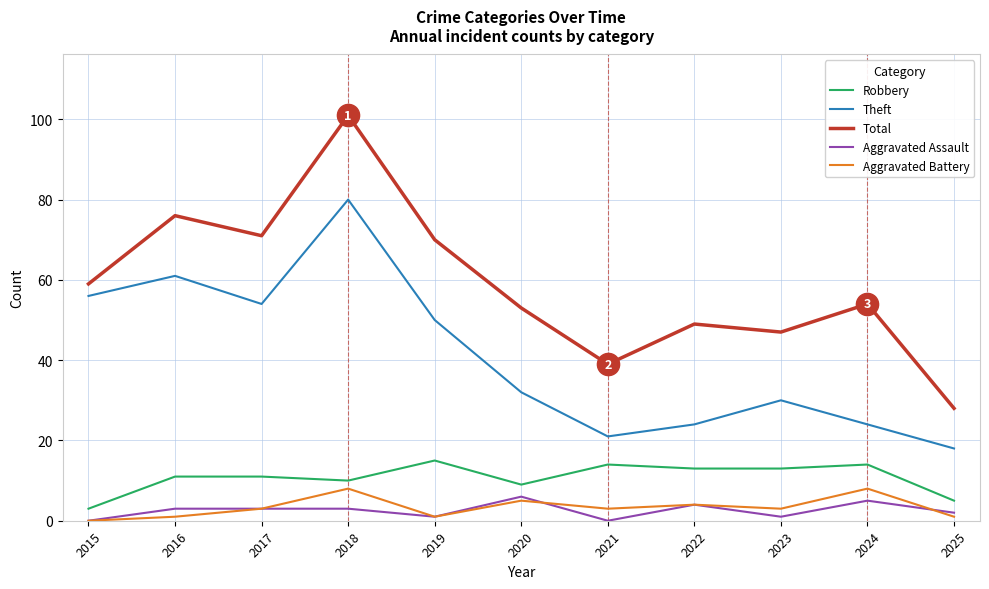

Is the value of Theft at 2025 greater than the value of Aggravated Assault at 2019?

Yes